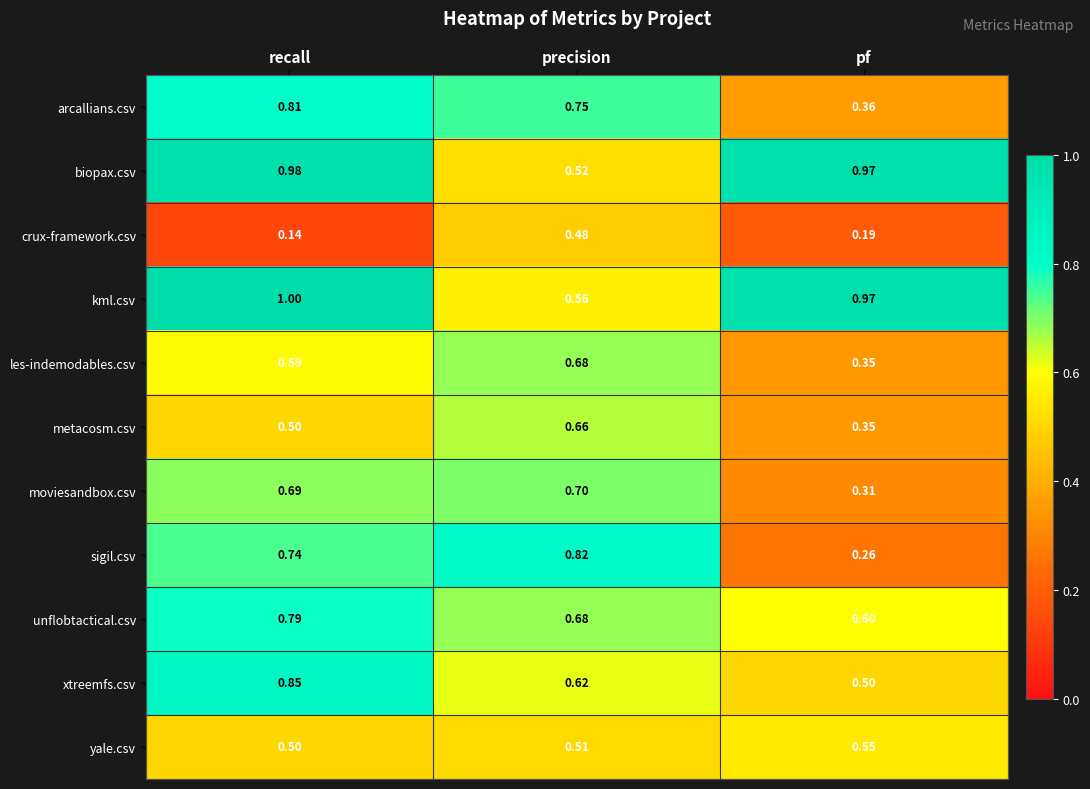

Which series has the widest spread of values?

sigil.csv